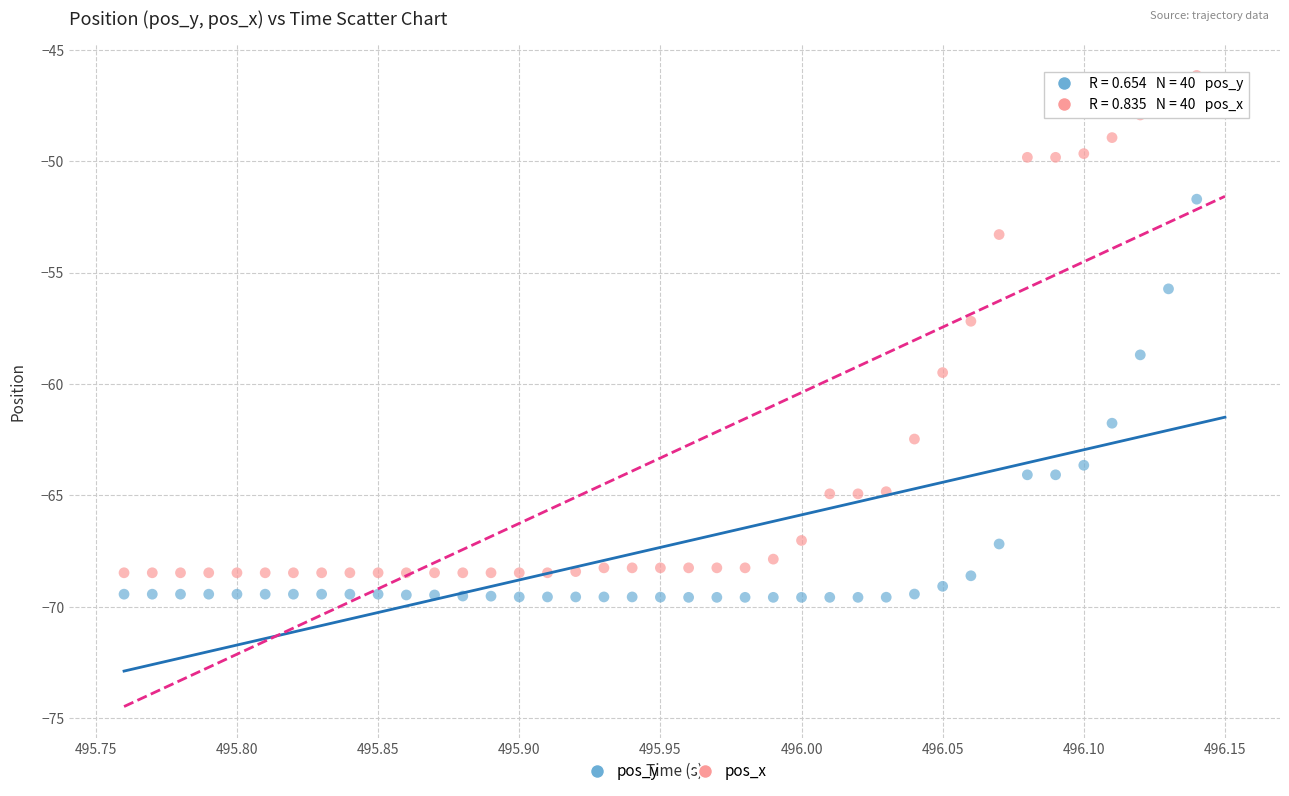

Across all data points, what is the range of Y values (max minus min)?

23.4